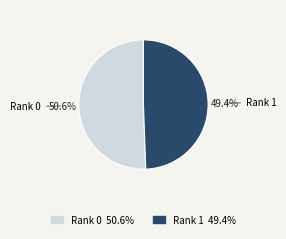

What is the smallest slice in the pie chart?

Rank 1